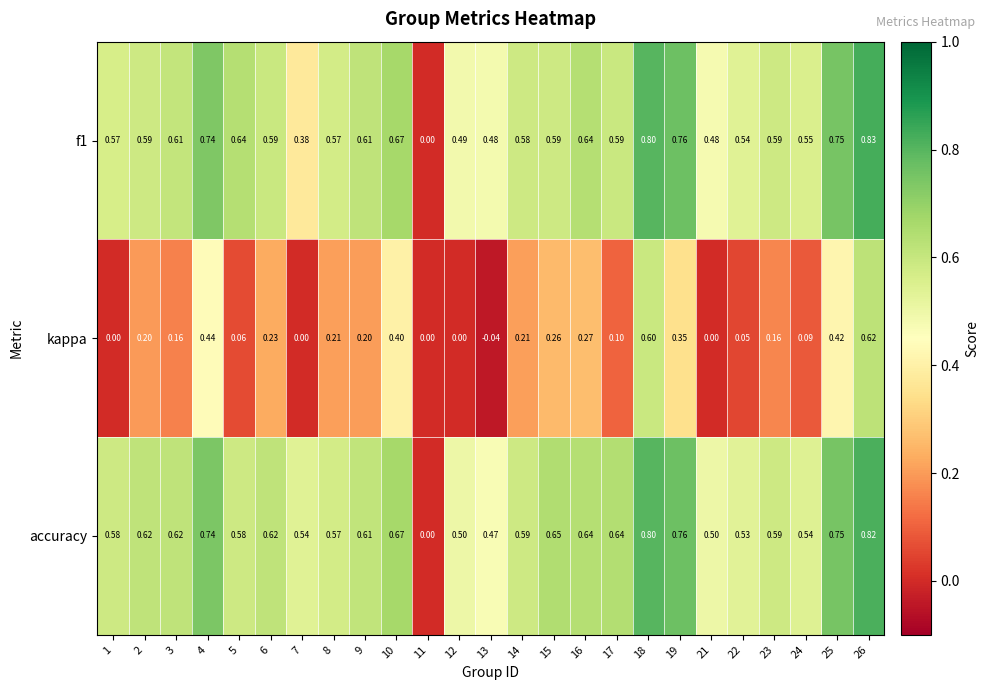

Which series has the largest total across all categories?

accuracy